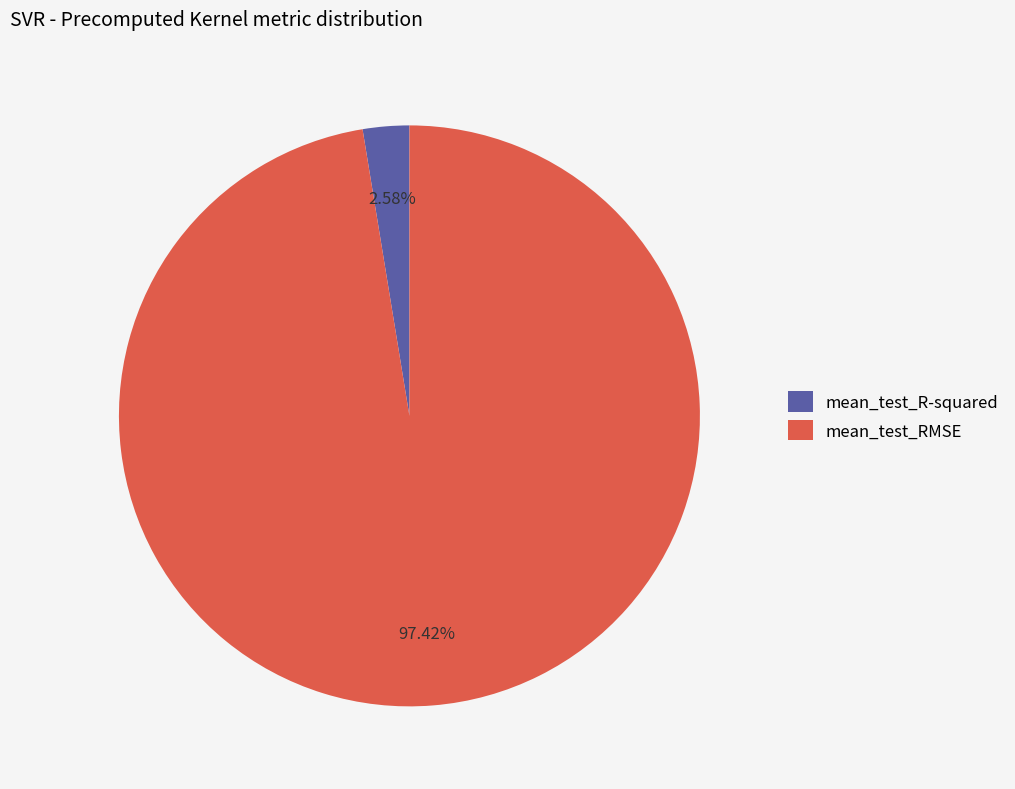

Between mean_test_R-squared and mean_test_RMSE, which is larger?

mean_test_RMSE